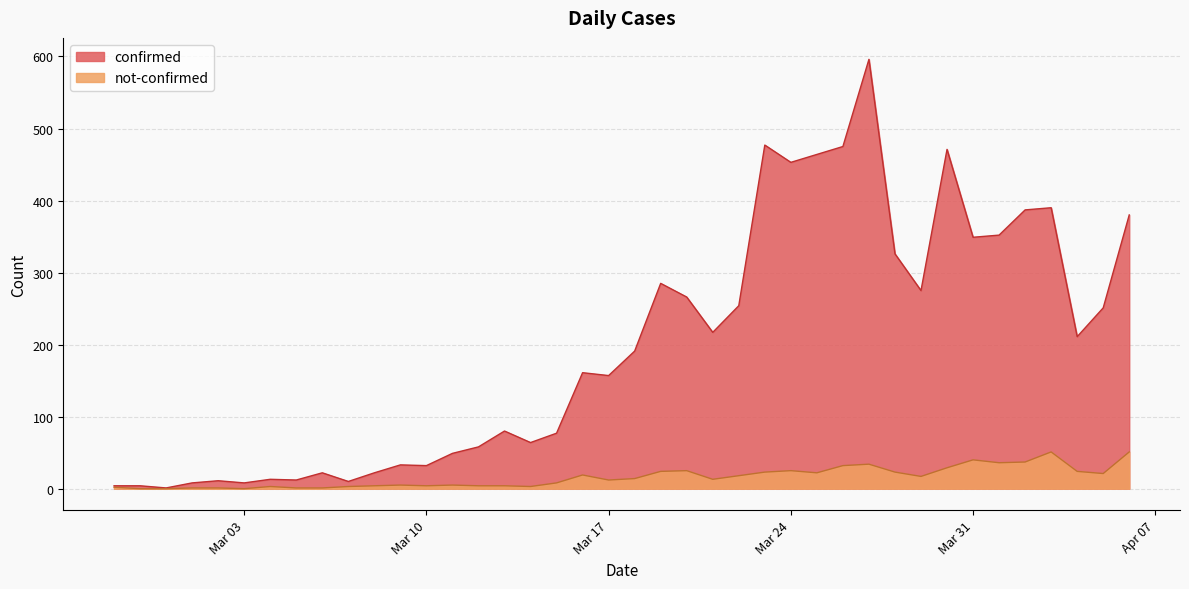

What are all the series names shown in the legend?

confirmed, not-confirmed